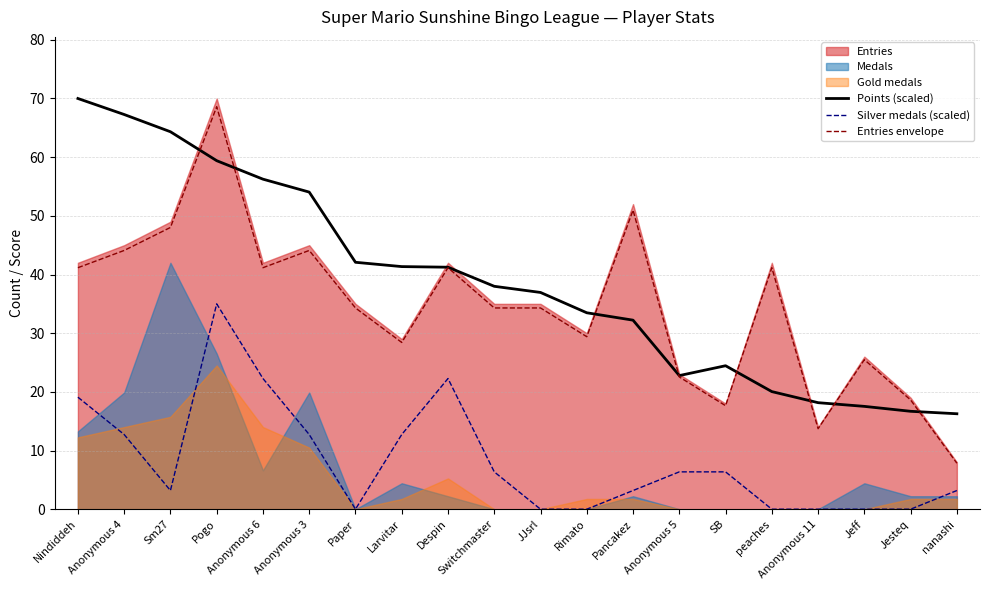

Which label corresponds to the largest value in the chart?

Nindiddeh